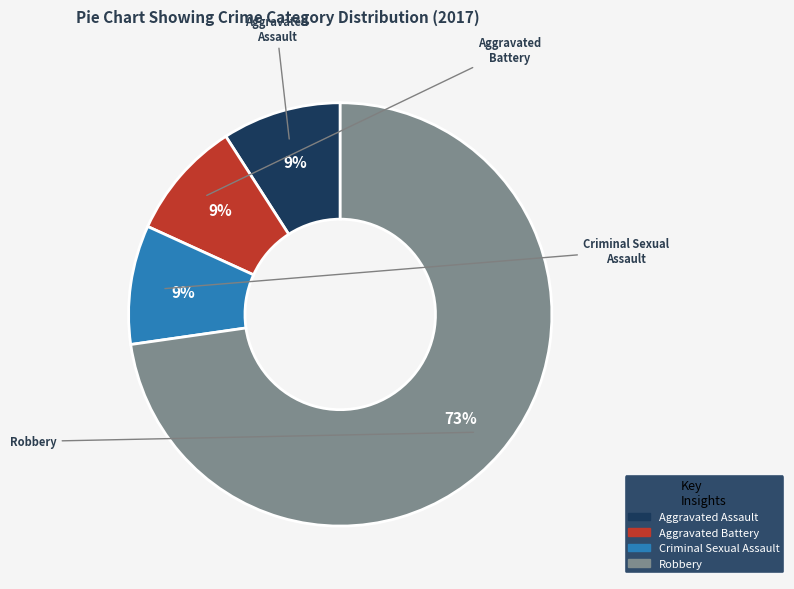

Which slice represents more than half of the pie?

Robbery